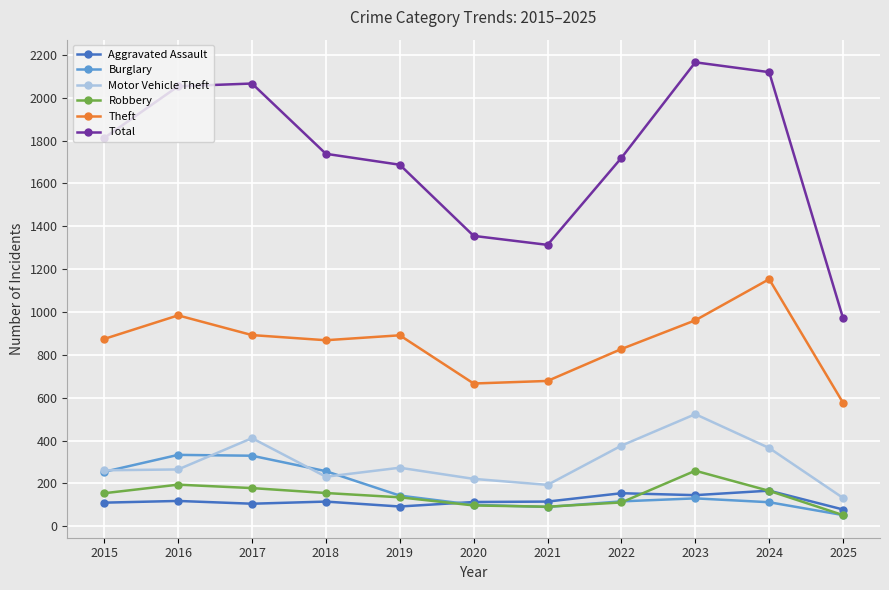

The Theft series shows 1197 at 2020. True or false?

False